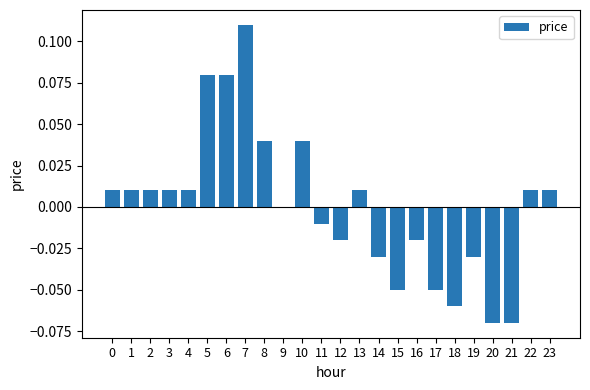

Which label corresponds to the largest value in the chart?

7